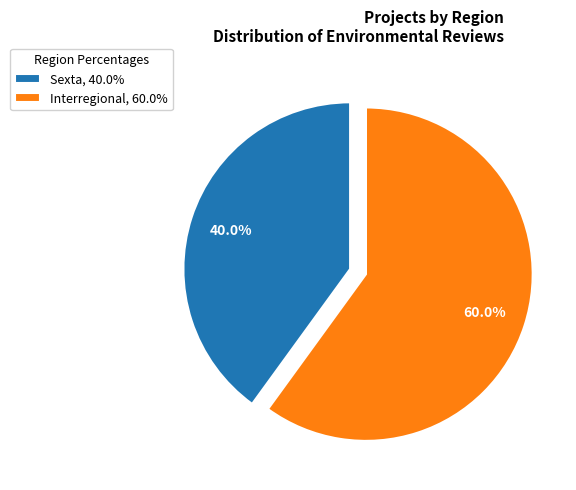

Is Interregional, 60.0% the majority of the pie?

Yes